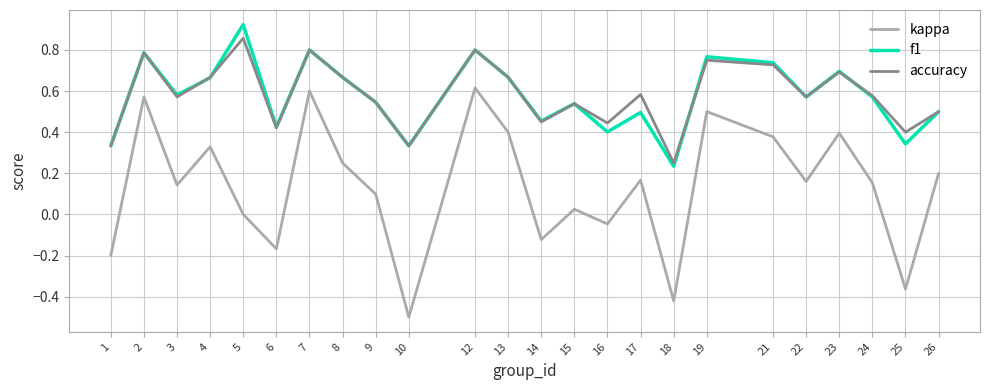

At which label does accuracy reach its peak?

5